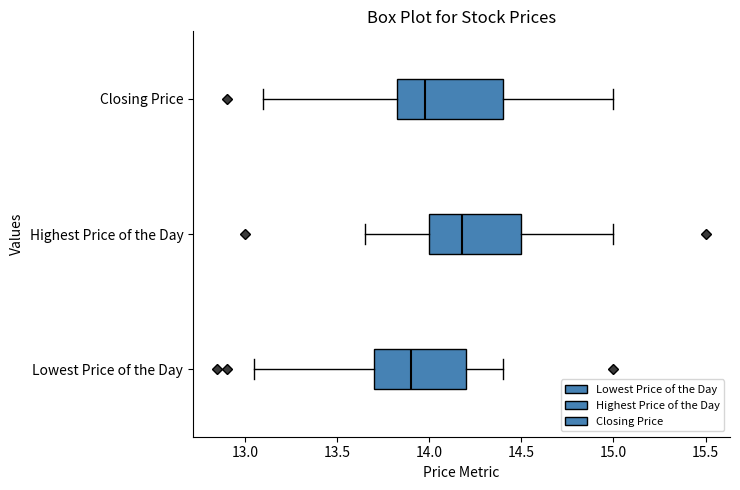

Comparing the boxes themselves (not the whiskers), which one is the widest?

Closing Price